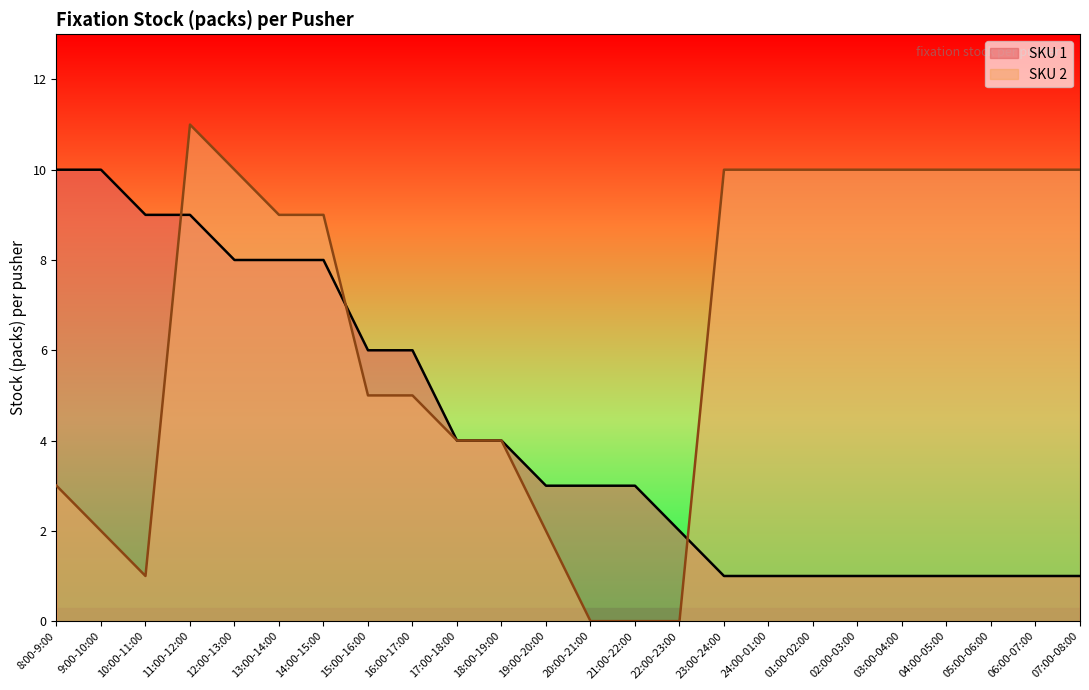

True or false: SKU 2 has a value of 5 at 13:00-14:00.

False